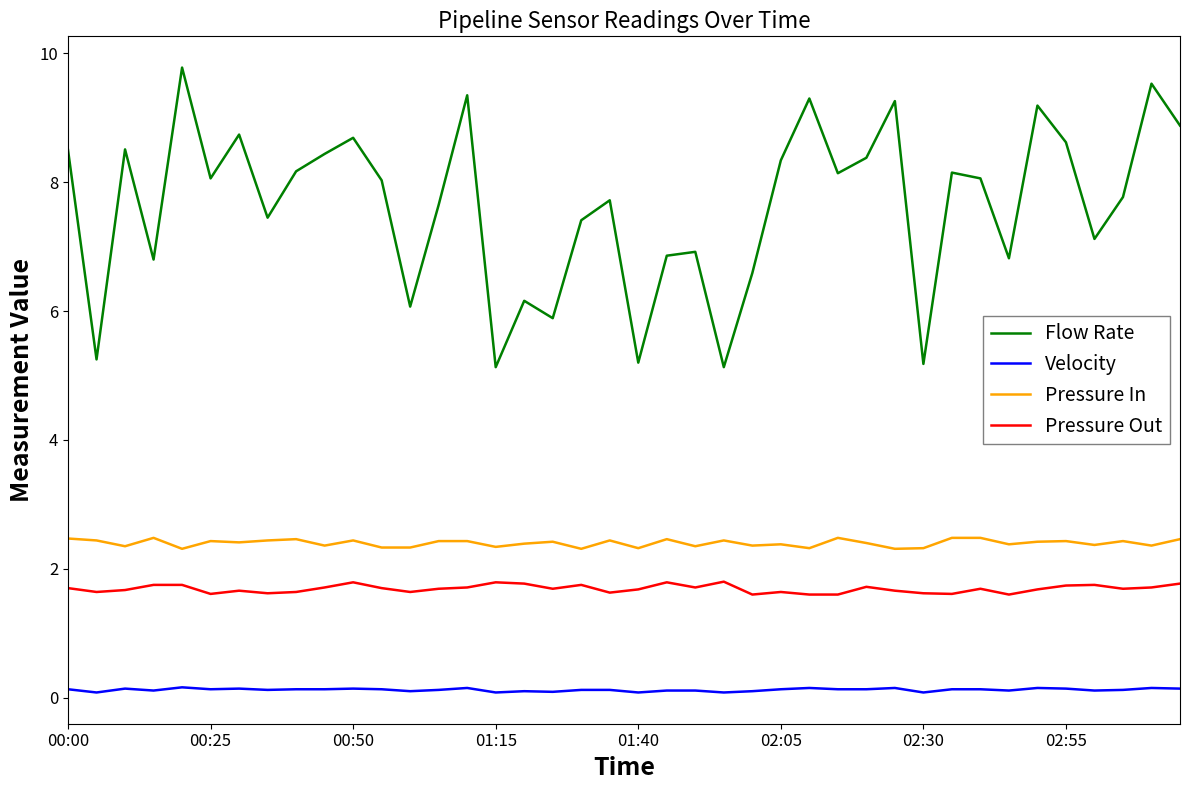

At how many categories does at least one series exceed 2?

40